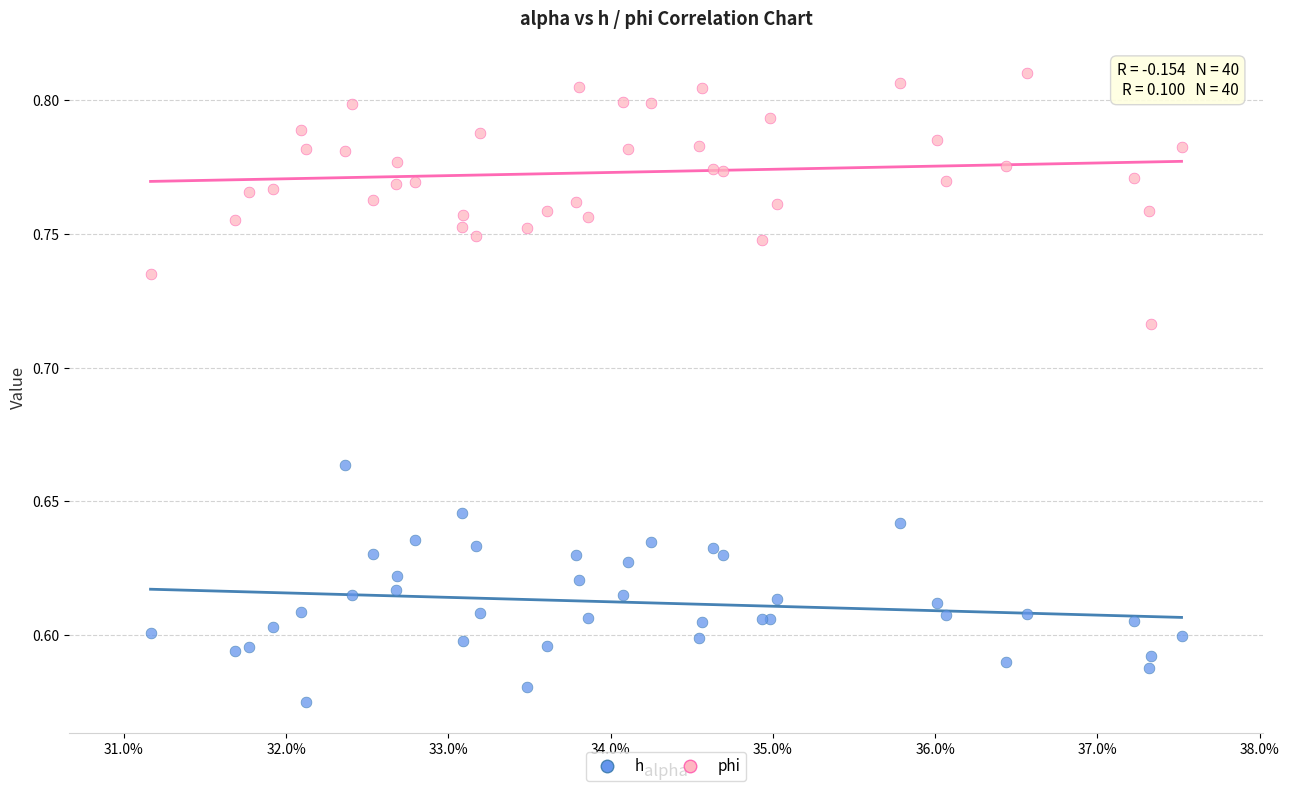

Which series reaches the maximum Y coordinate?

phi